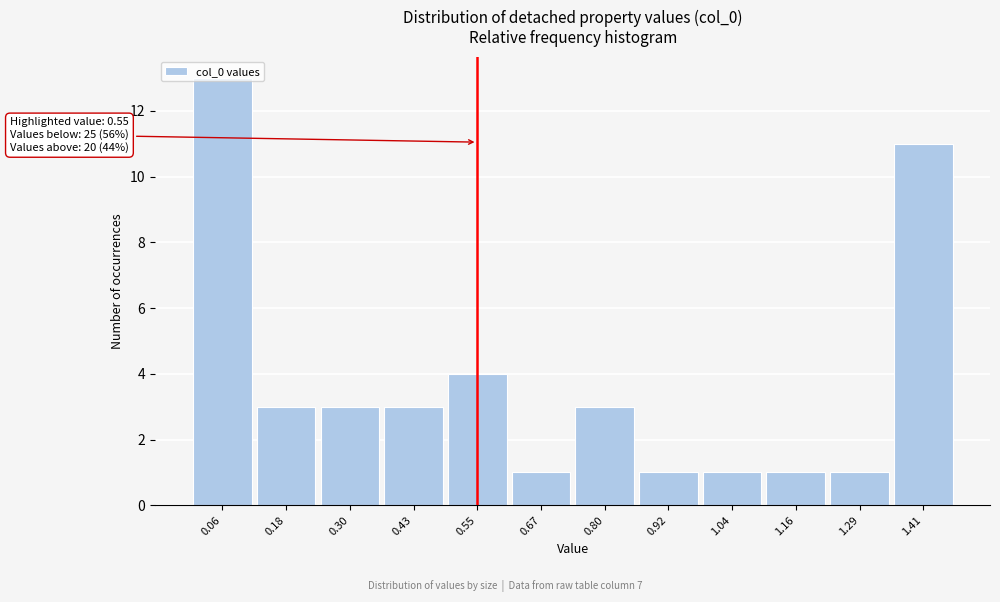

Over which range of the x-axis is the bar tallest?

0.00 to 0.12